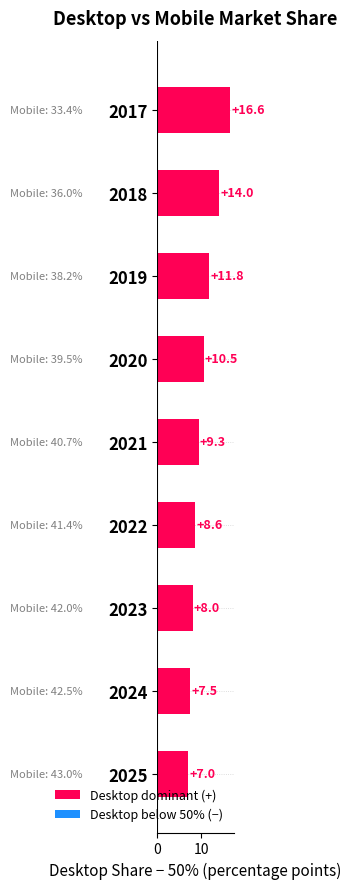

What is the average value?

10.4